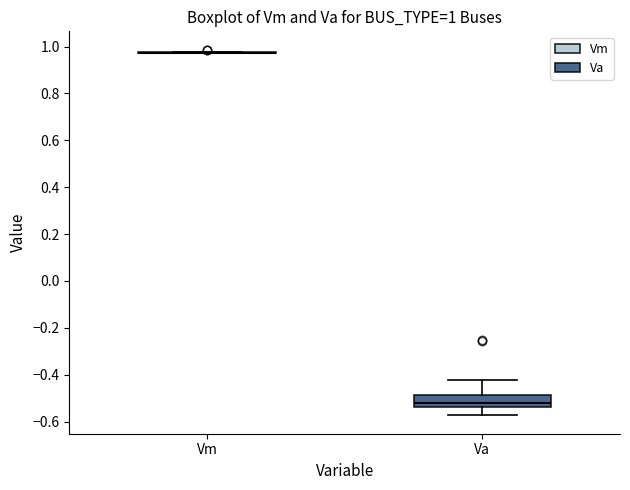

Comparing the boxes themselves (not the whiskers), which one is the tallest?

Va